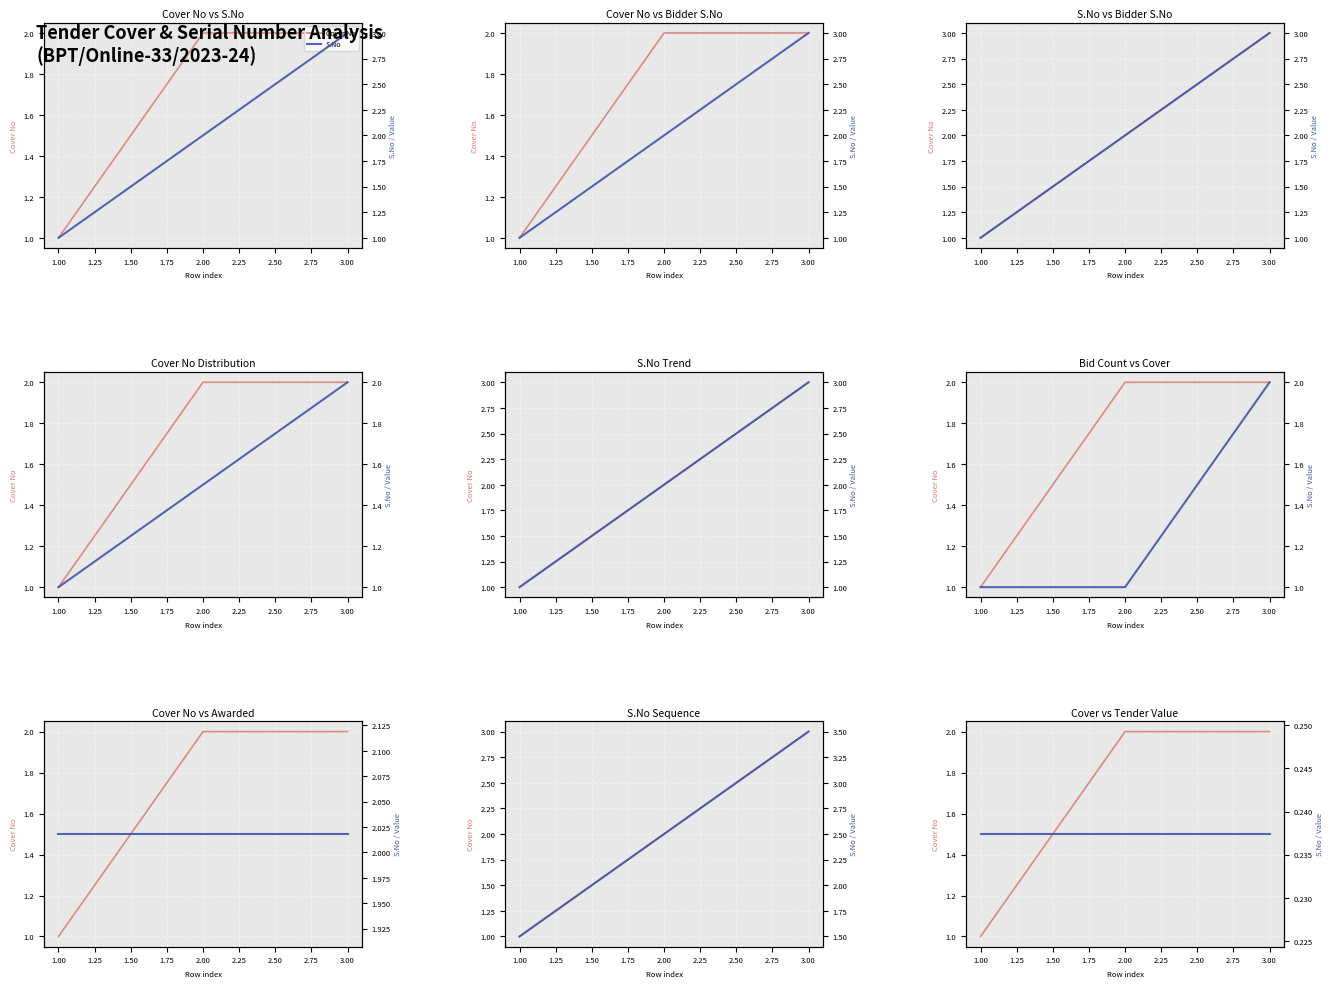

How many distinct data groups are displayed?

2